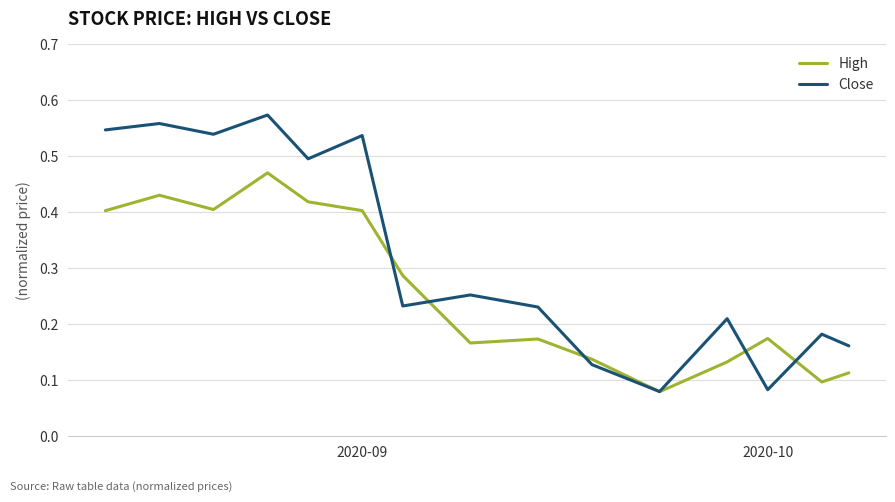

Which series has the largest total across all categories?

Close